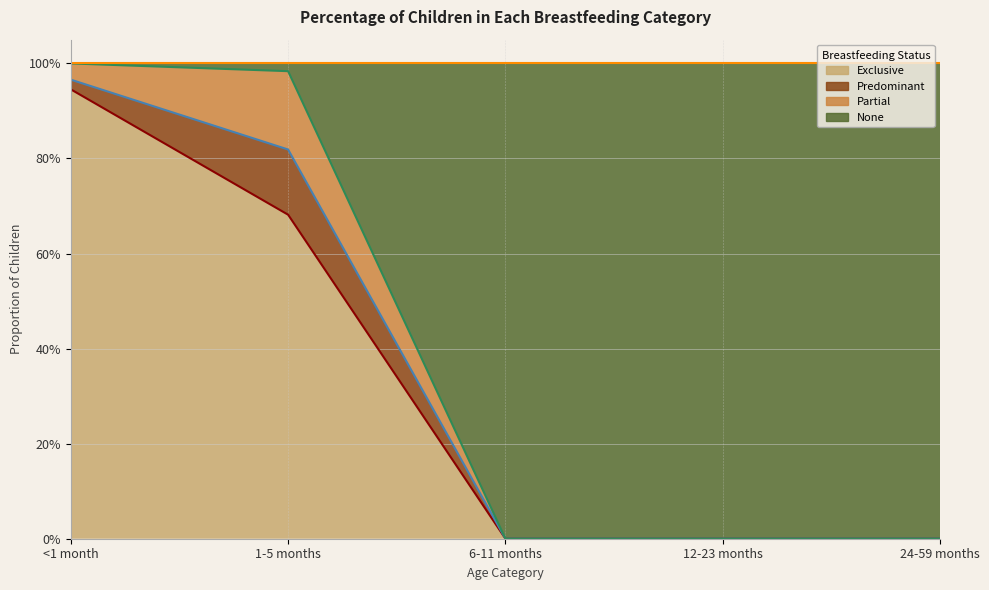

Which series has the widest spread of values?

None